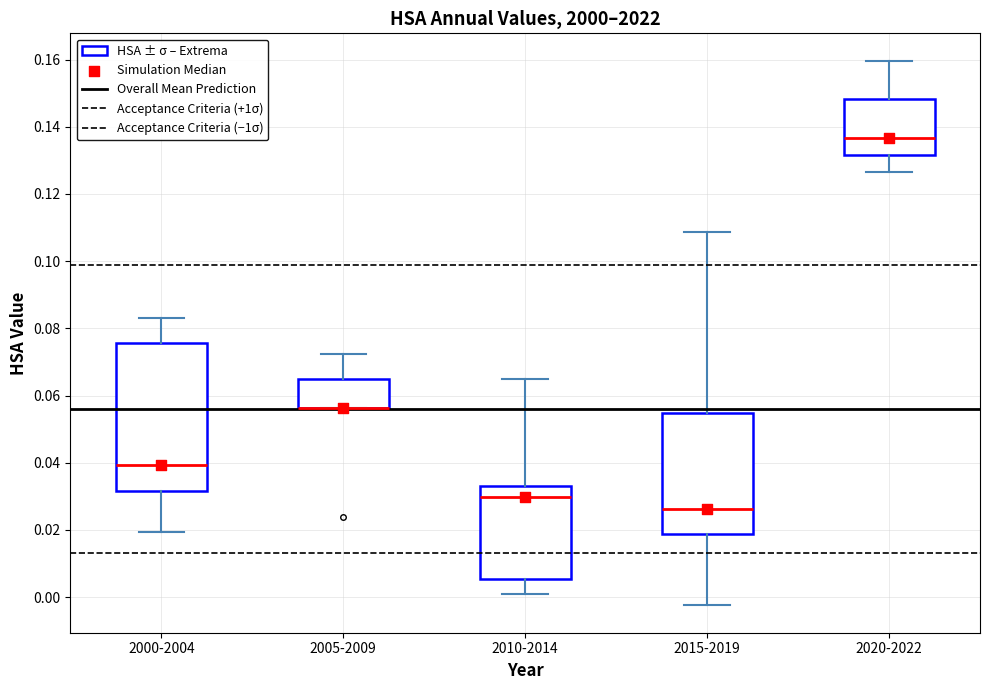

Where is the upper edge of the box for 2020-2022 on the y-axis? The values are not printed on the chart, so give them approximately, as read against the axis.

0.148